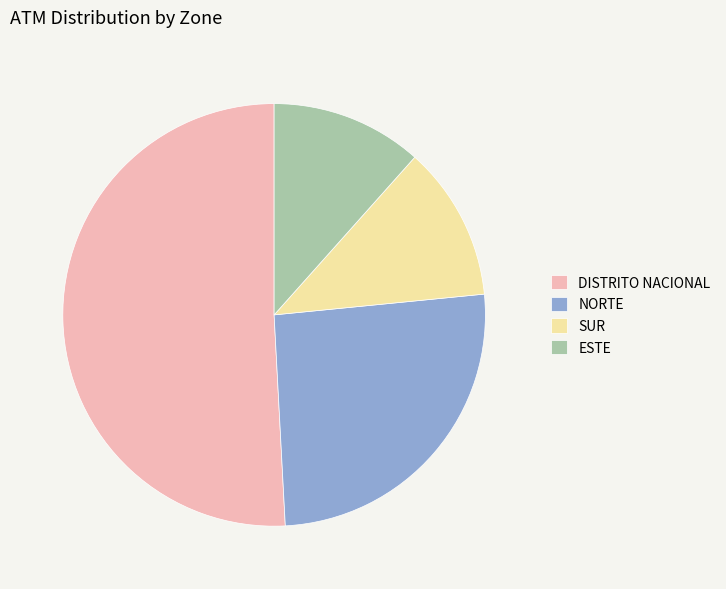

What is the ratio of the value at NORTE to the value at SUR?

2.2